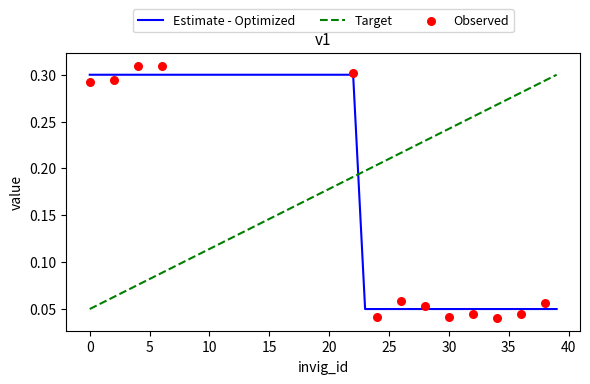

At which category is the sum across all series the highest?

22